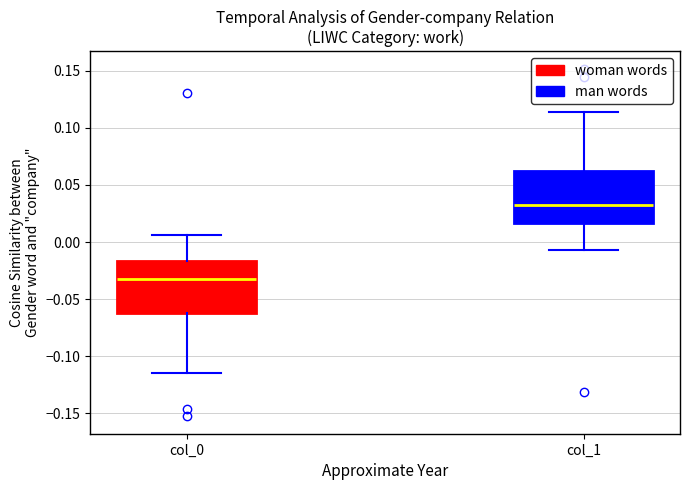

Reading left to right, transcribe this box plot: for each box, give where its median line is, the range the box spans, and where its two whiskers end, as read against the y-axis. The values are not printed on the chart, so give them approximately, as read against the axis.

col_0: median -0.035, box -0.060 to -0.015, whiskers -0.115 to 0.005
col_1: median 0.035, box 0.015 to 0.060, whiskers -0.005 to 0.115